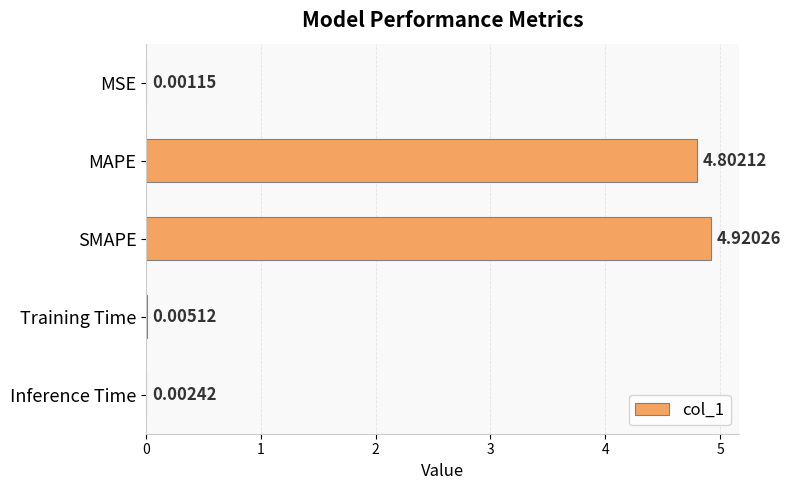

At which label is the value closest to 2?

Training Time